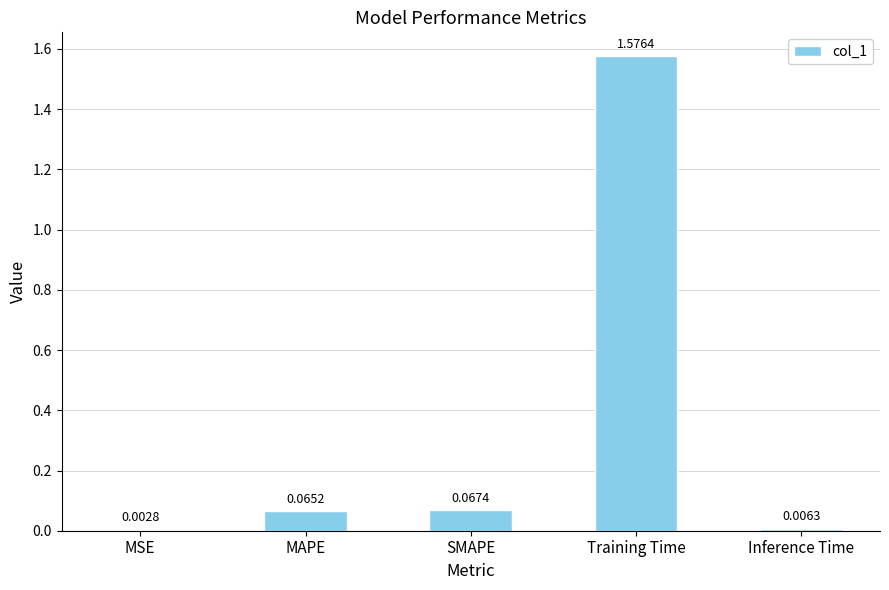

At which label is the value closest to 0?

MSE